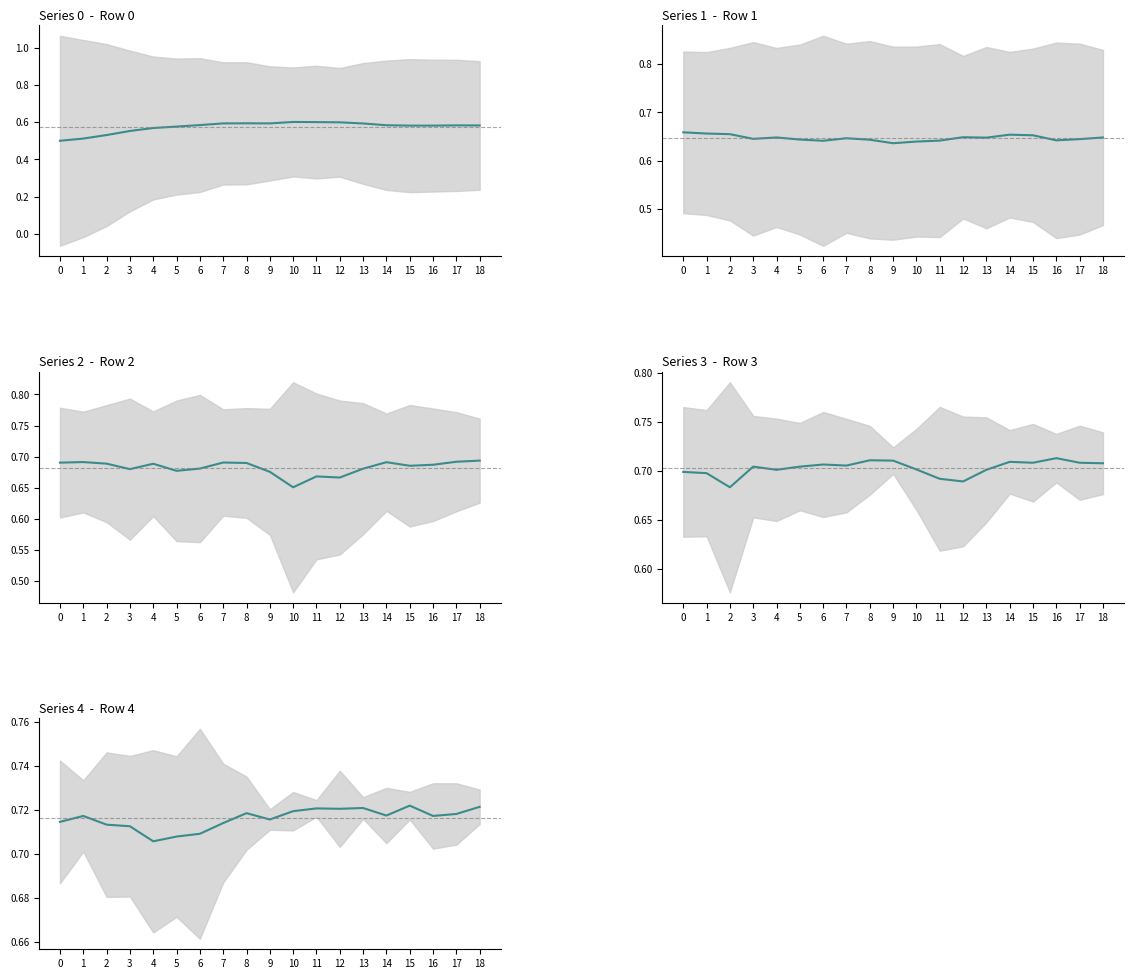

Between 12 and 17, which series saw the biggest shift?

Series 2